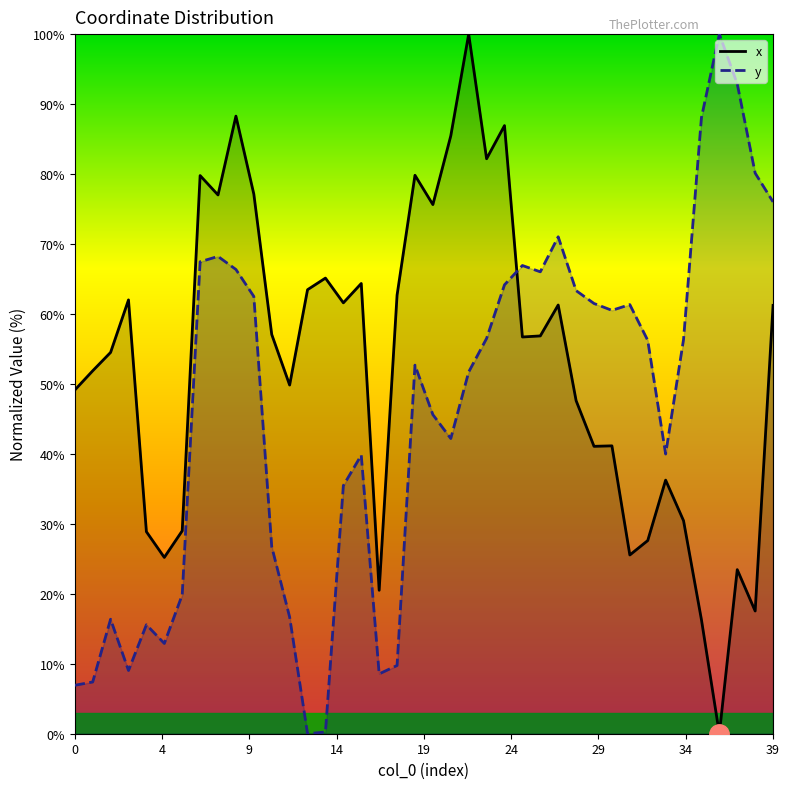

True or false: y and x cross at least once.

True